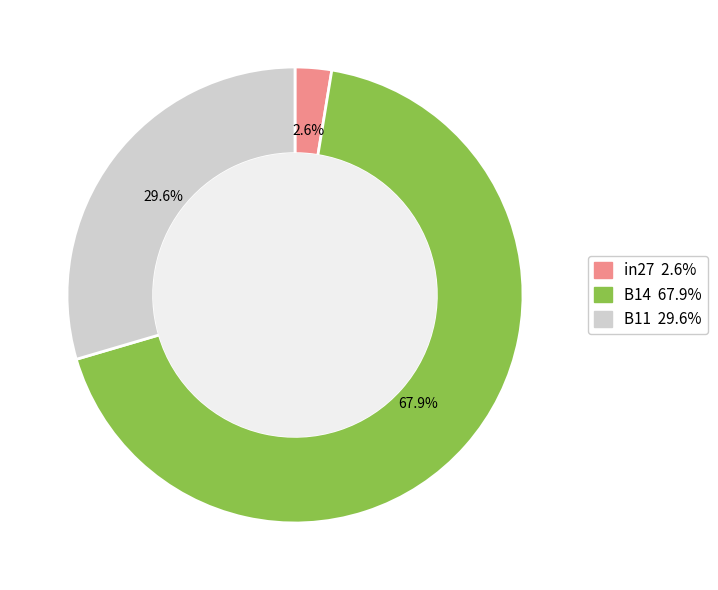

Does any single category account for the majority?

Yes